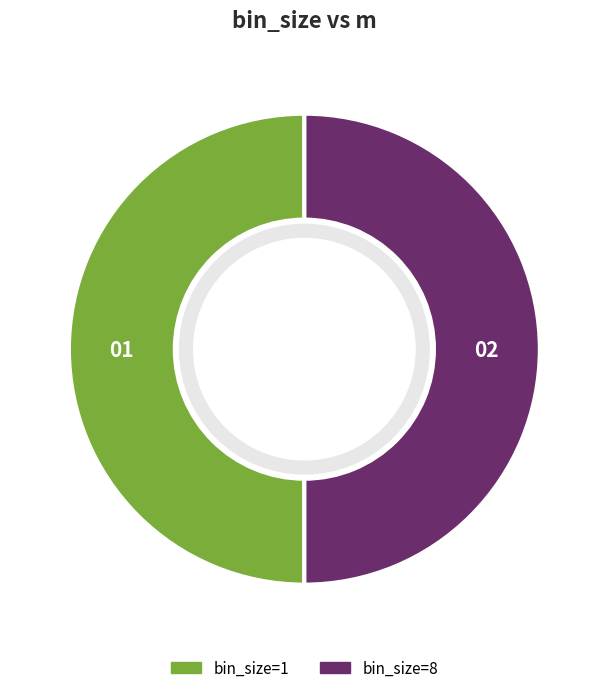

How many slices are in this pie chart?

2